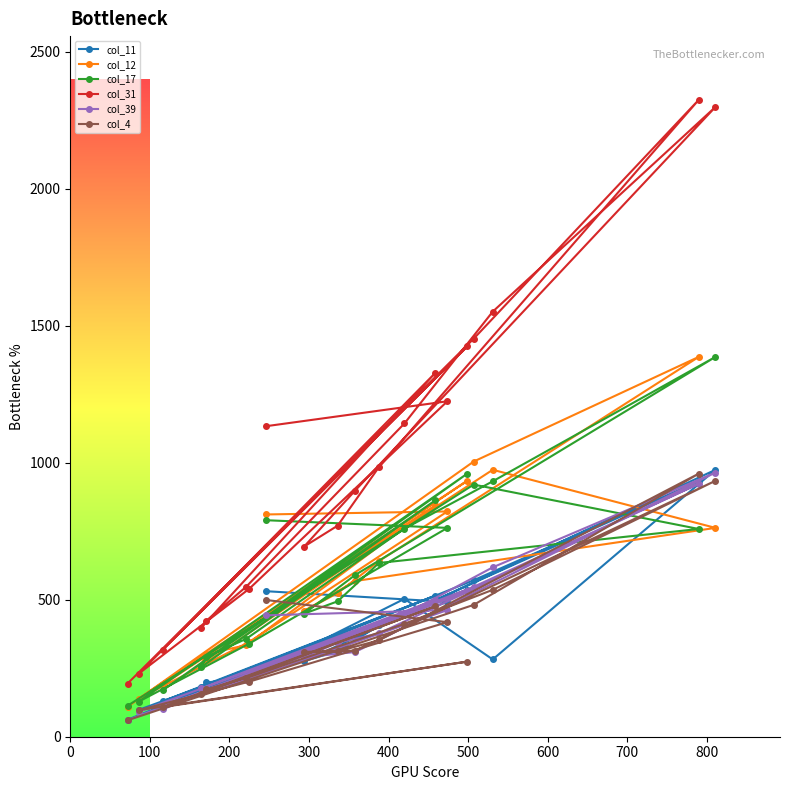

What is the value of the col_17 point at the 8th from the left?

790